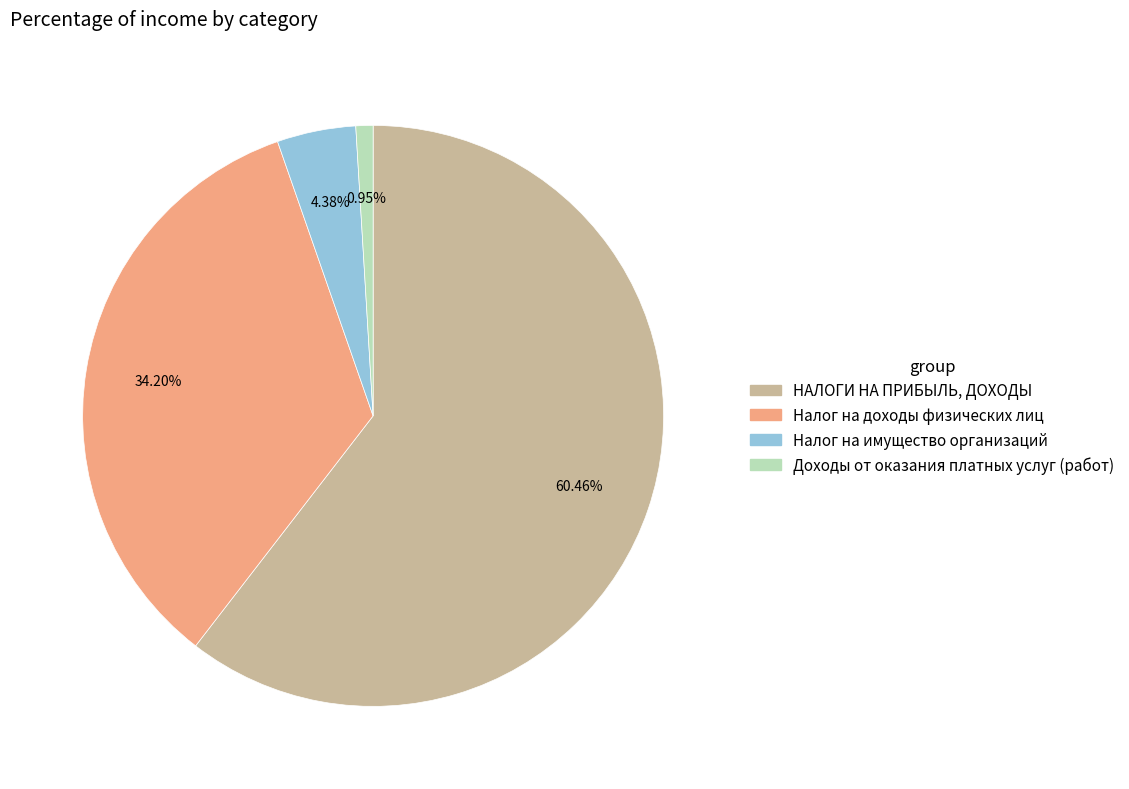

Which slice is the largest?

НАЛОГИ НА ПРИБЫЛЬ, ДОХОДЫ